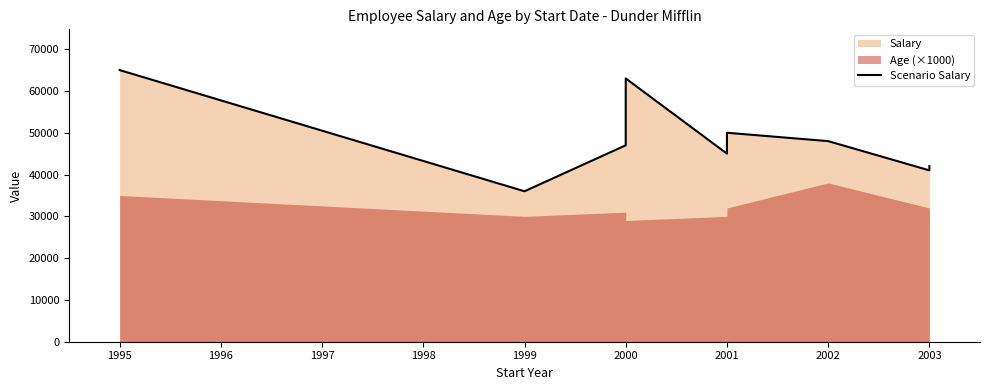

True or false: the data has more than 0 interior local peaks.

True